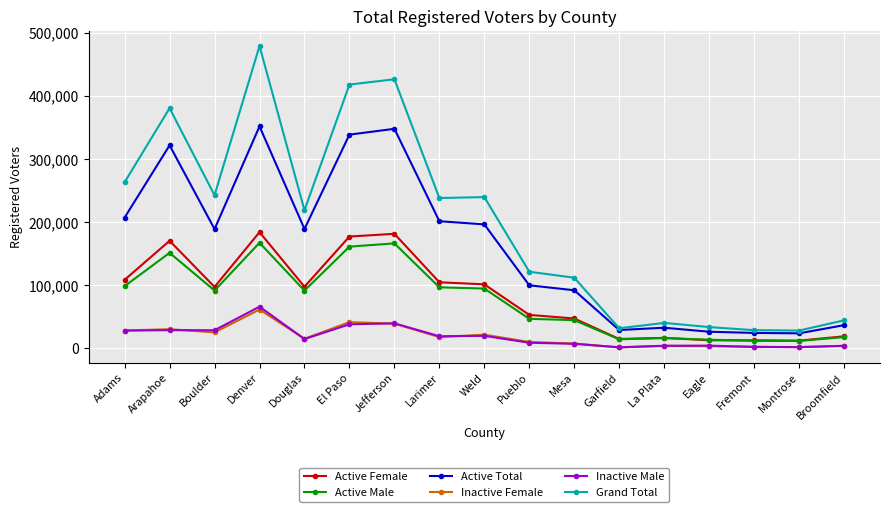

True or false: Active Female has more than 1 interior local peaks.

True